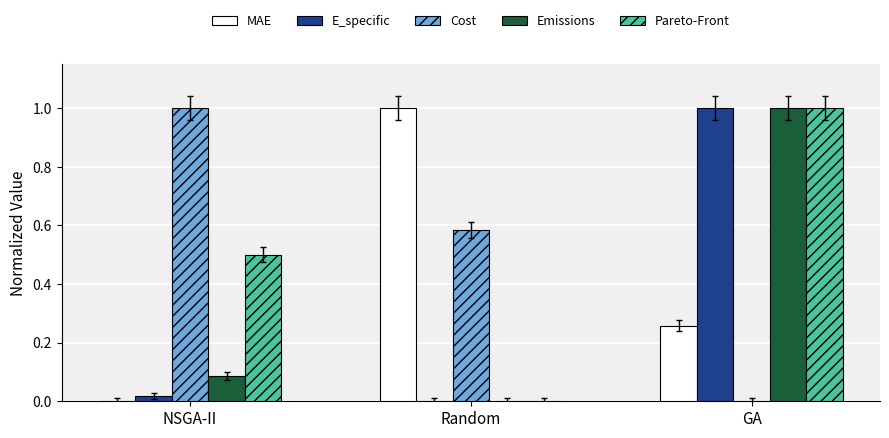

How many groups of bars are there?

3